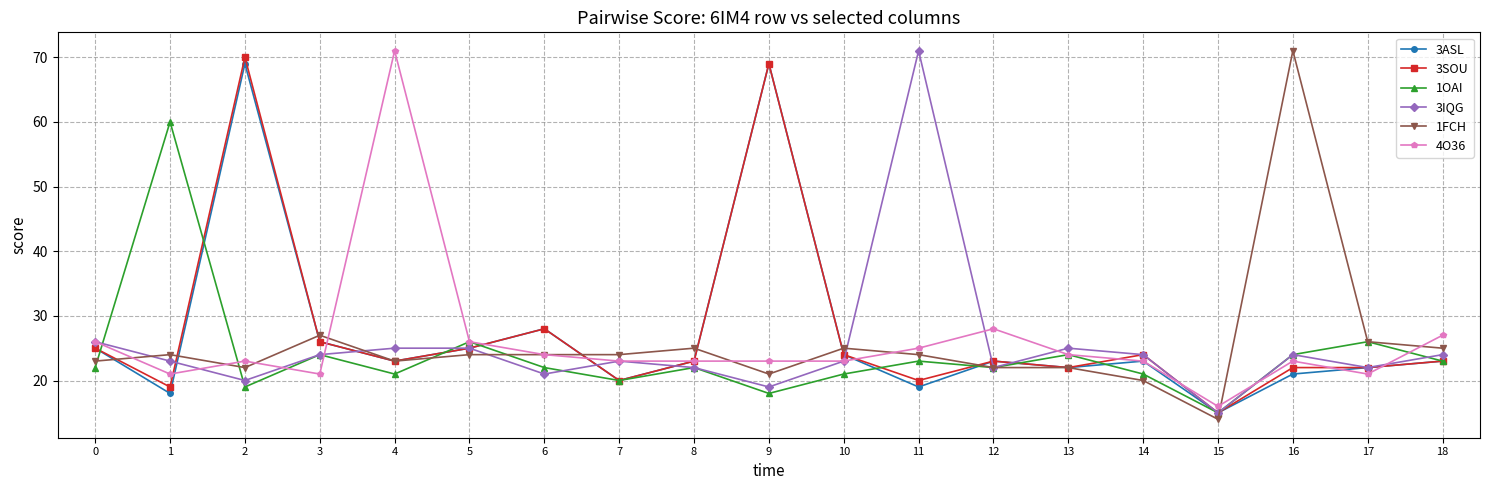

Which series changed the most between 2 and 17?

3SOU